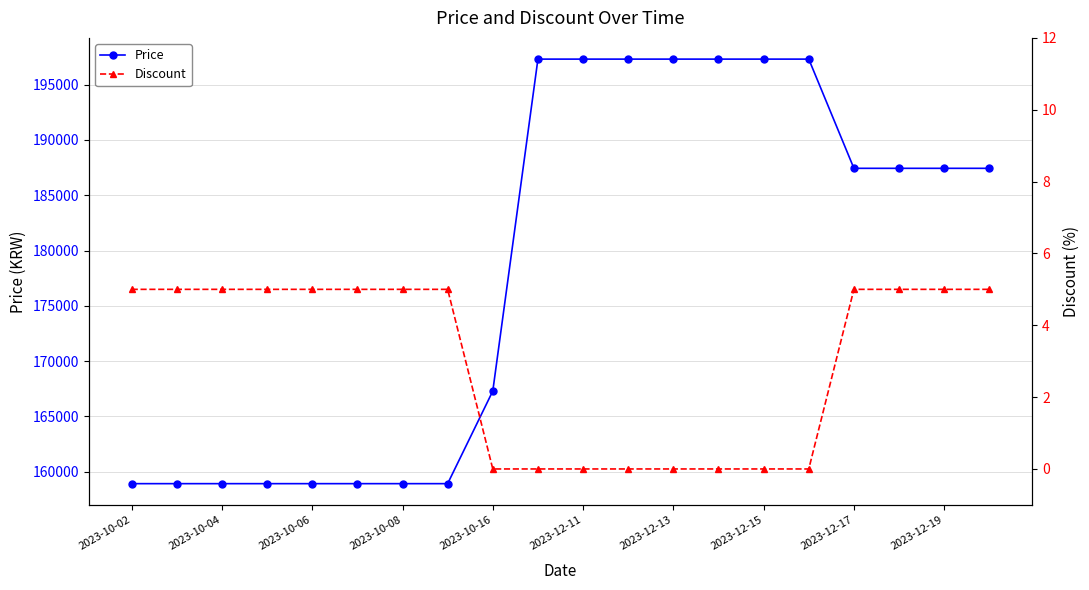

The value of Price at 2023-10-08 is 158930. True or false?

True